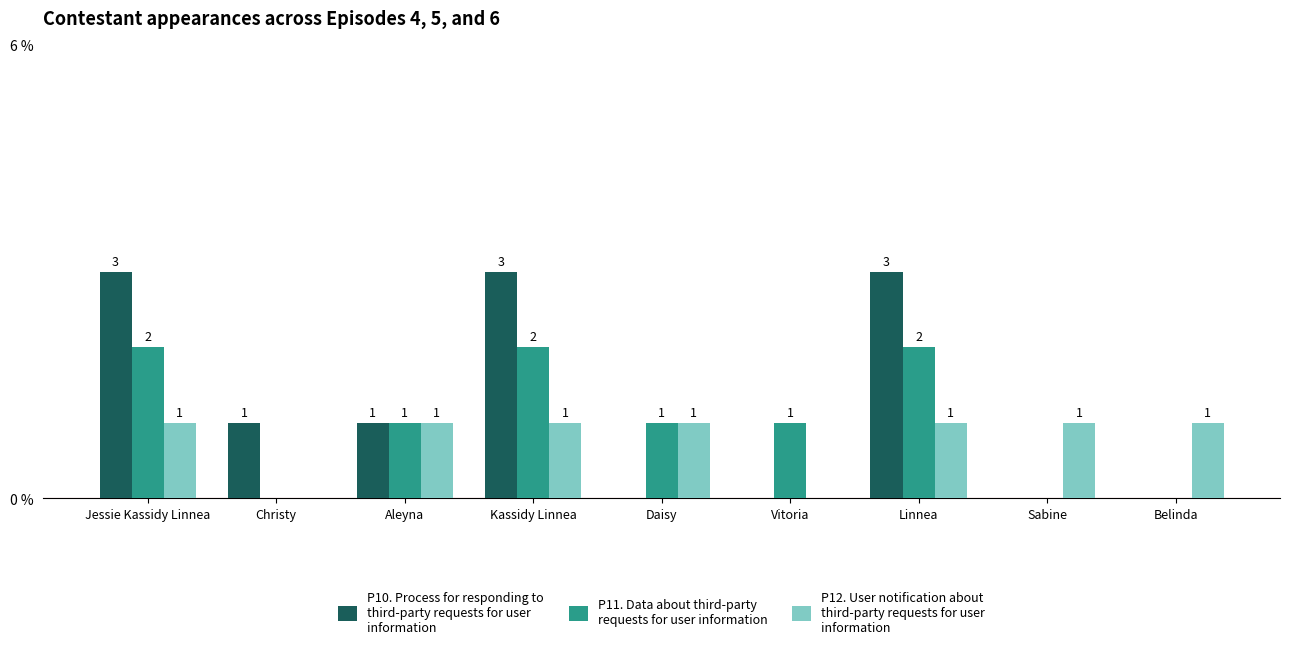

What is the total value across all series at Kassidy Linnea?

6